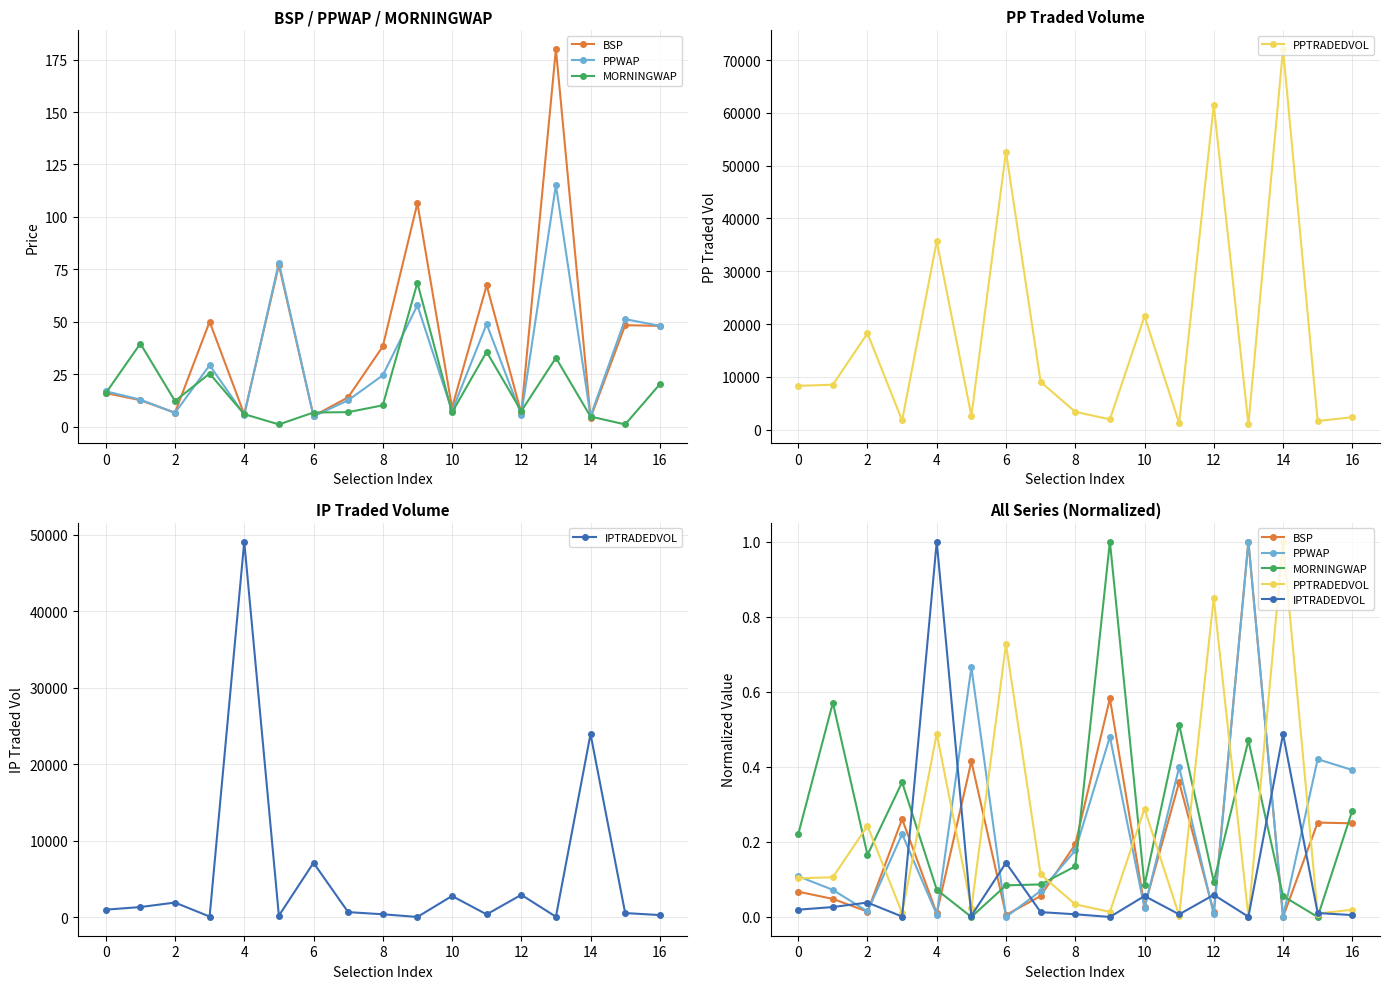

Does the chart have visible grid lines?

Yes